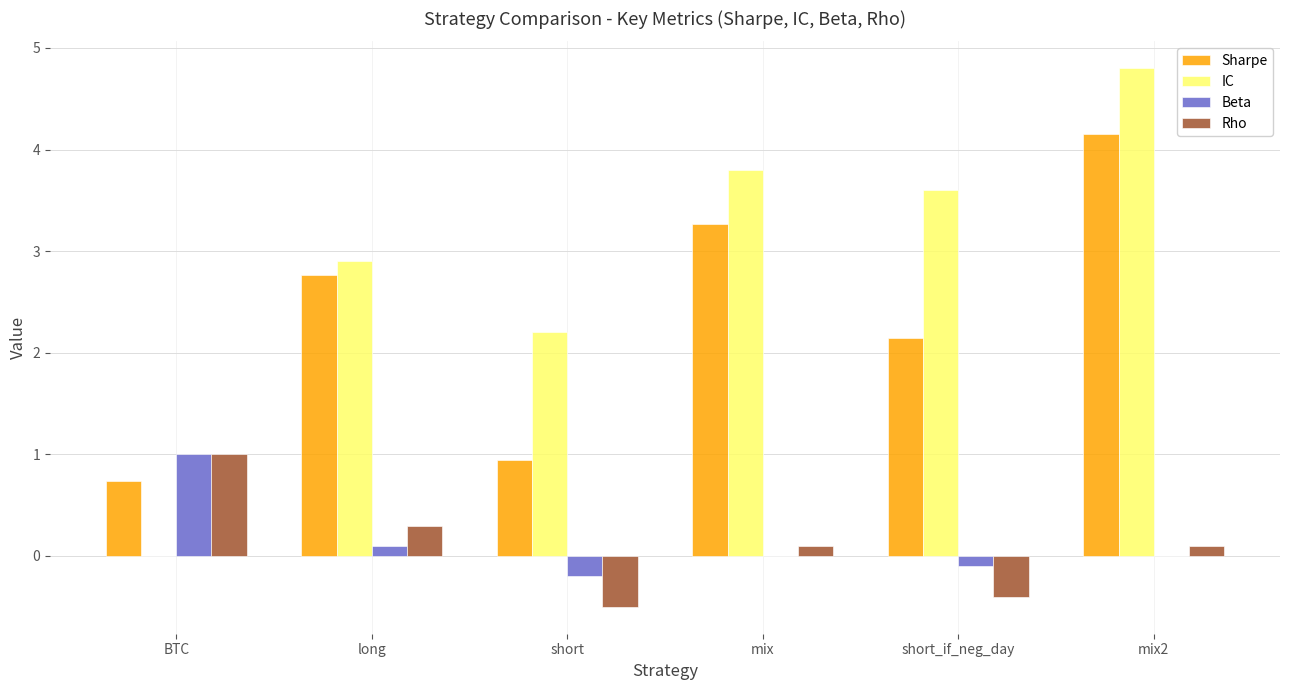

Which series has the largest total across all categories?

IC